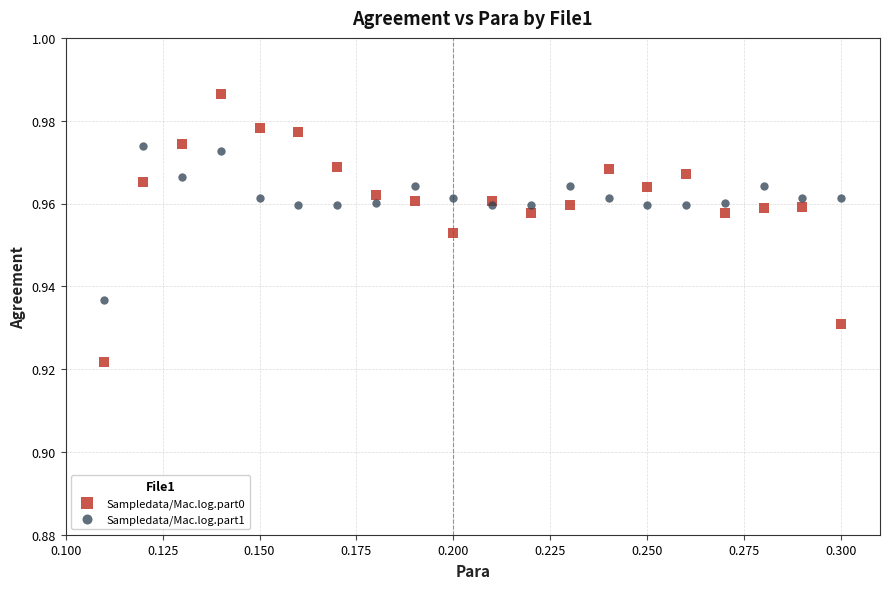

Which series has the largest Y range (max minus min)?

Sampledata/Mac.log.part0